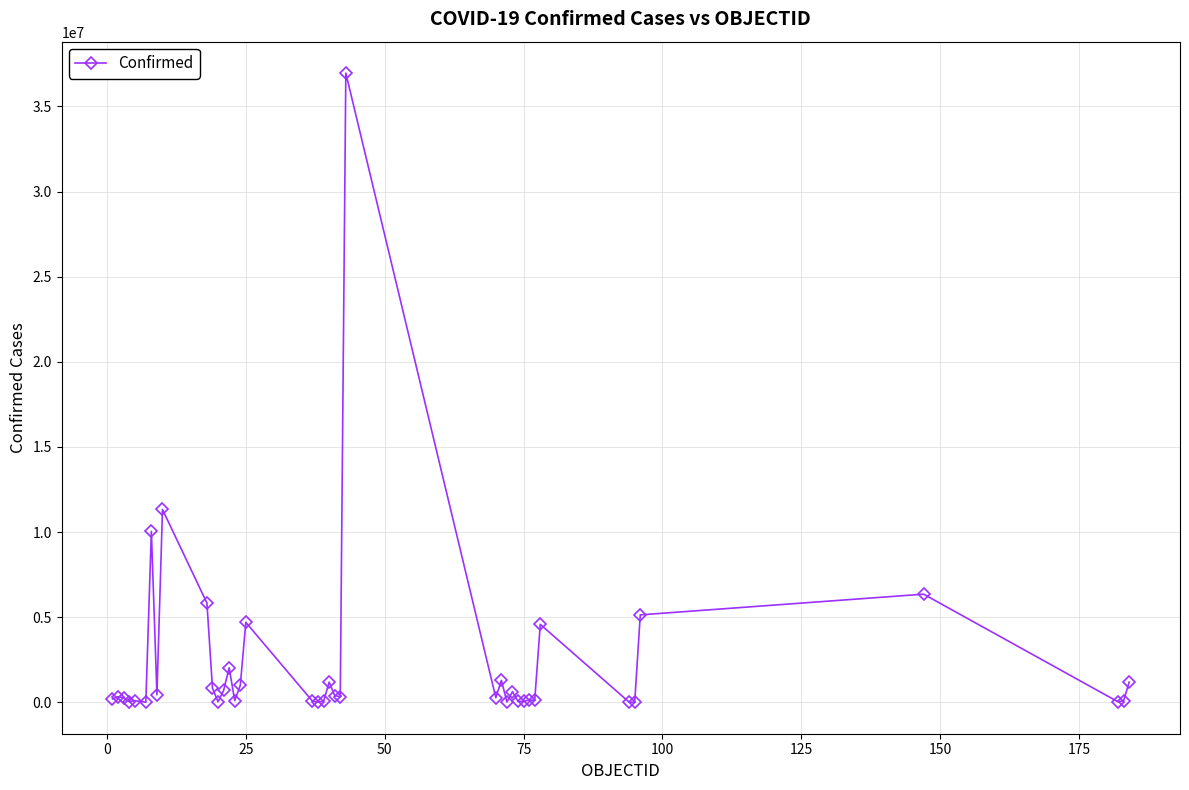

What is the maximum value shown in the chart?

36953492